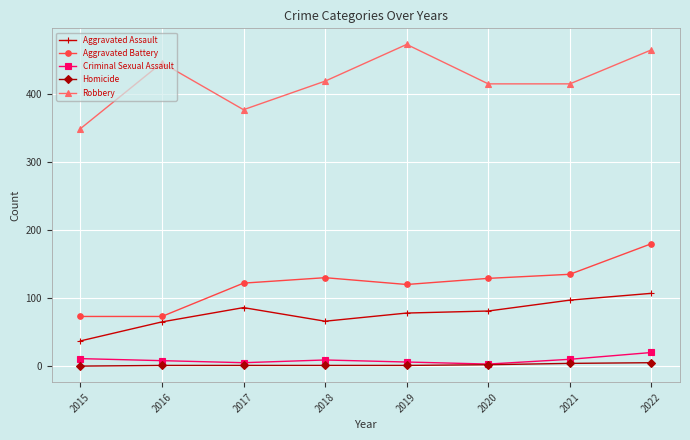

In Aggravated Assault, how many points are lower than both neighbors (excluding endpoints)?

1